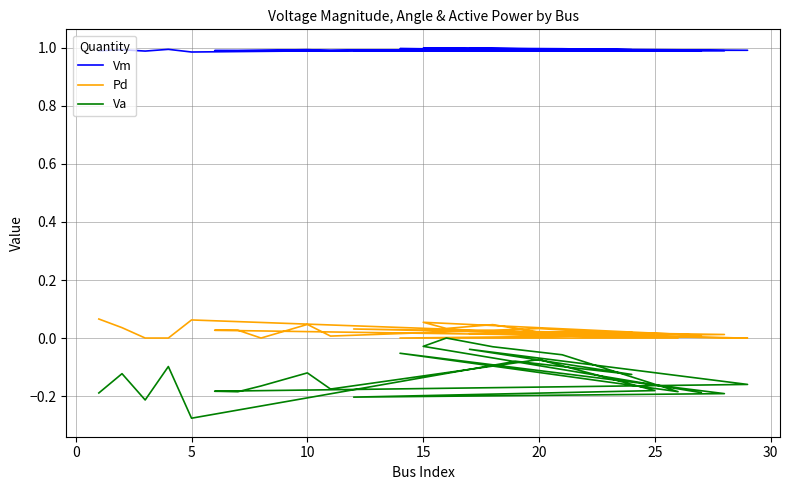

Rank the series by their maximum value, from highest to lowest.

Vm, Pd, Va